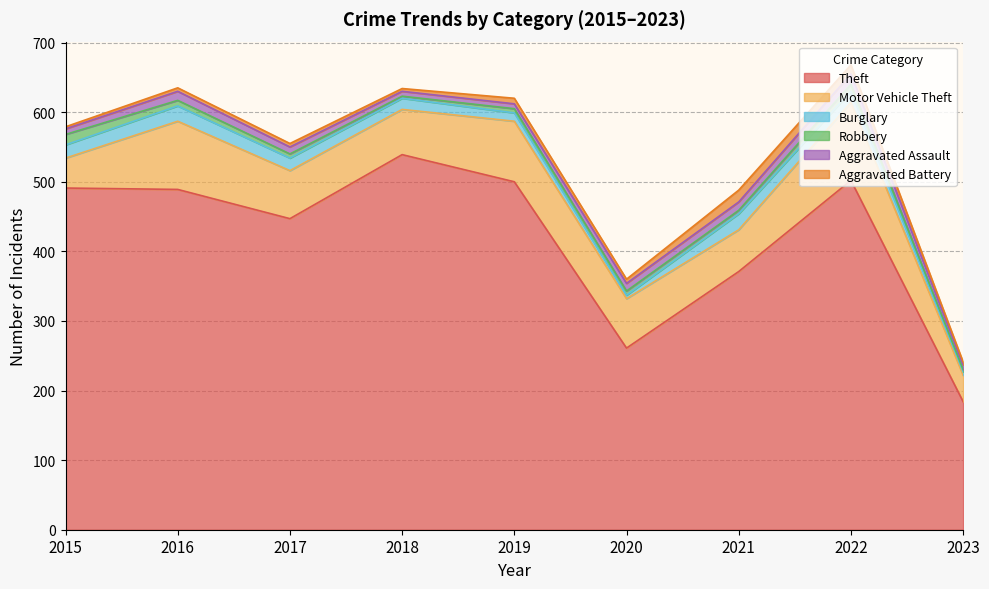

True or false: Theft has a value of 181 at 2021.

False